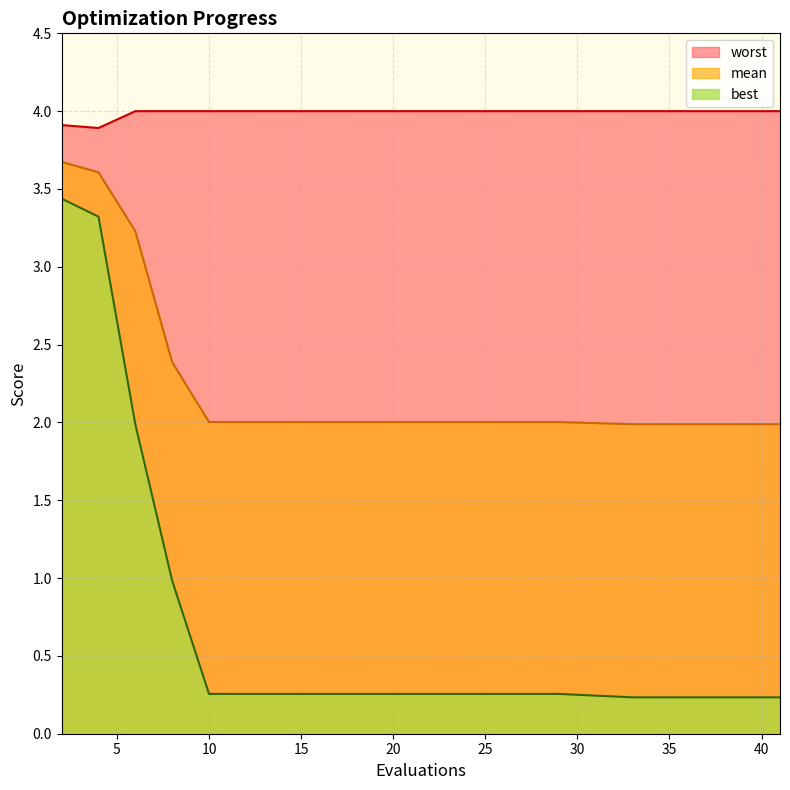

Is it true that worst equals 1.0 at 20?

False